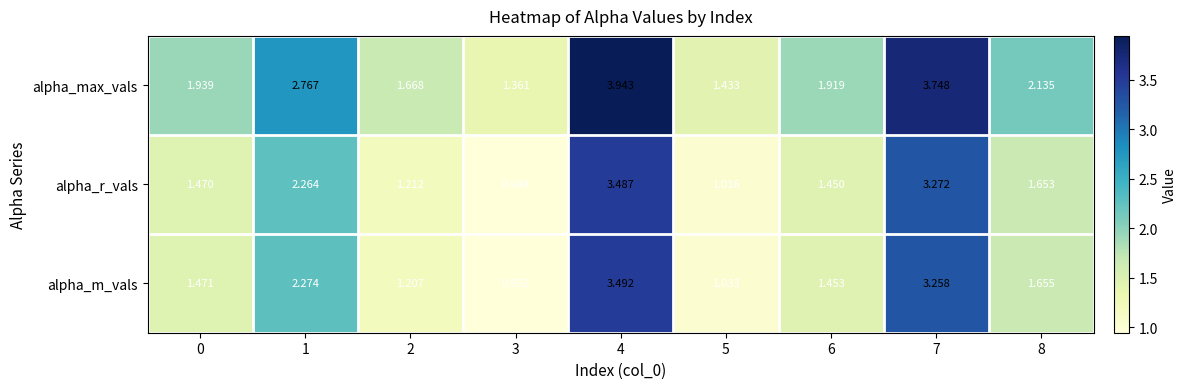

How many series are shown in this chart?

3